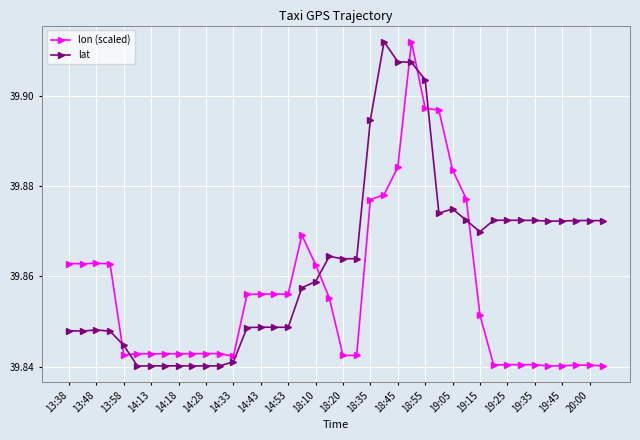

How many lon (scaled) values are between 39 and 40?

40